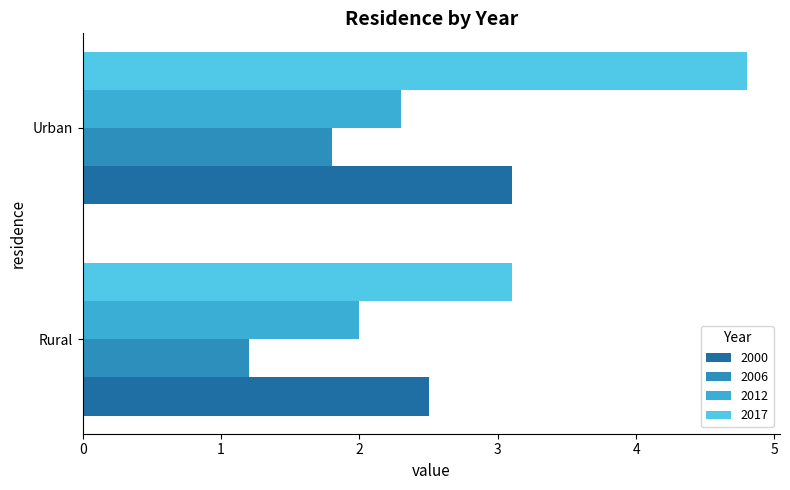

At how many categories does at least one series exceed 2?

2